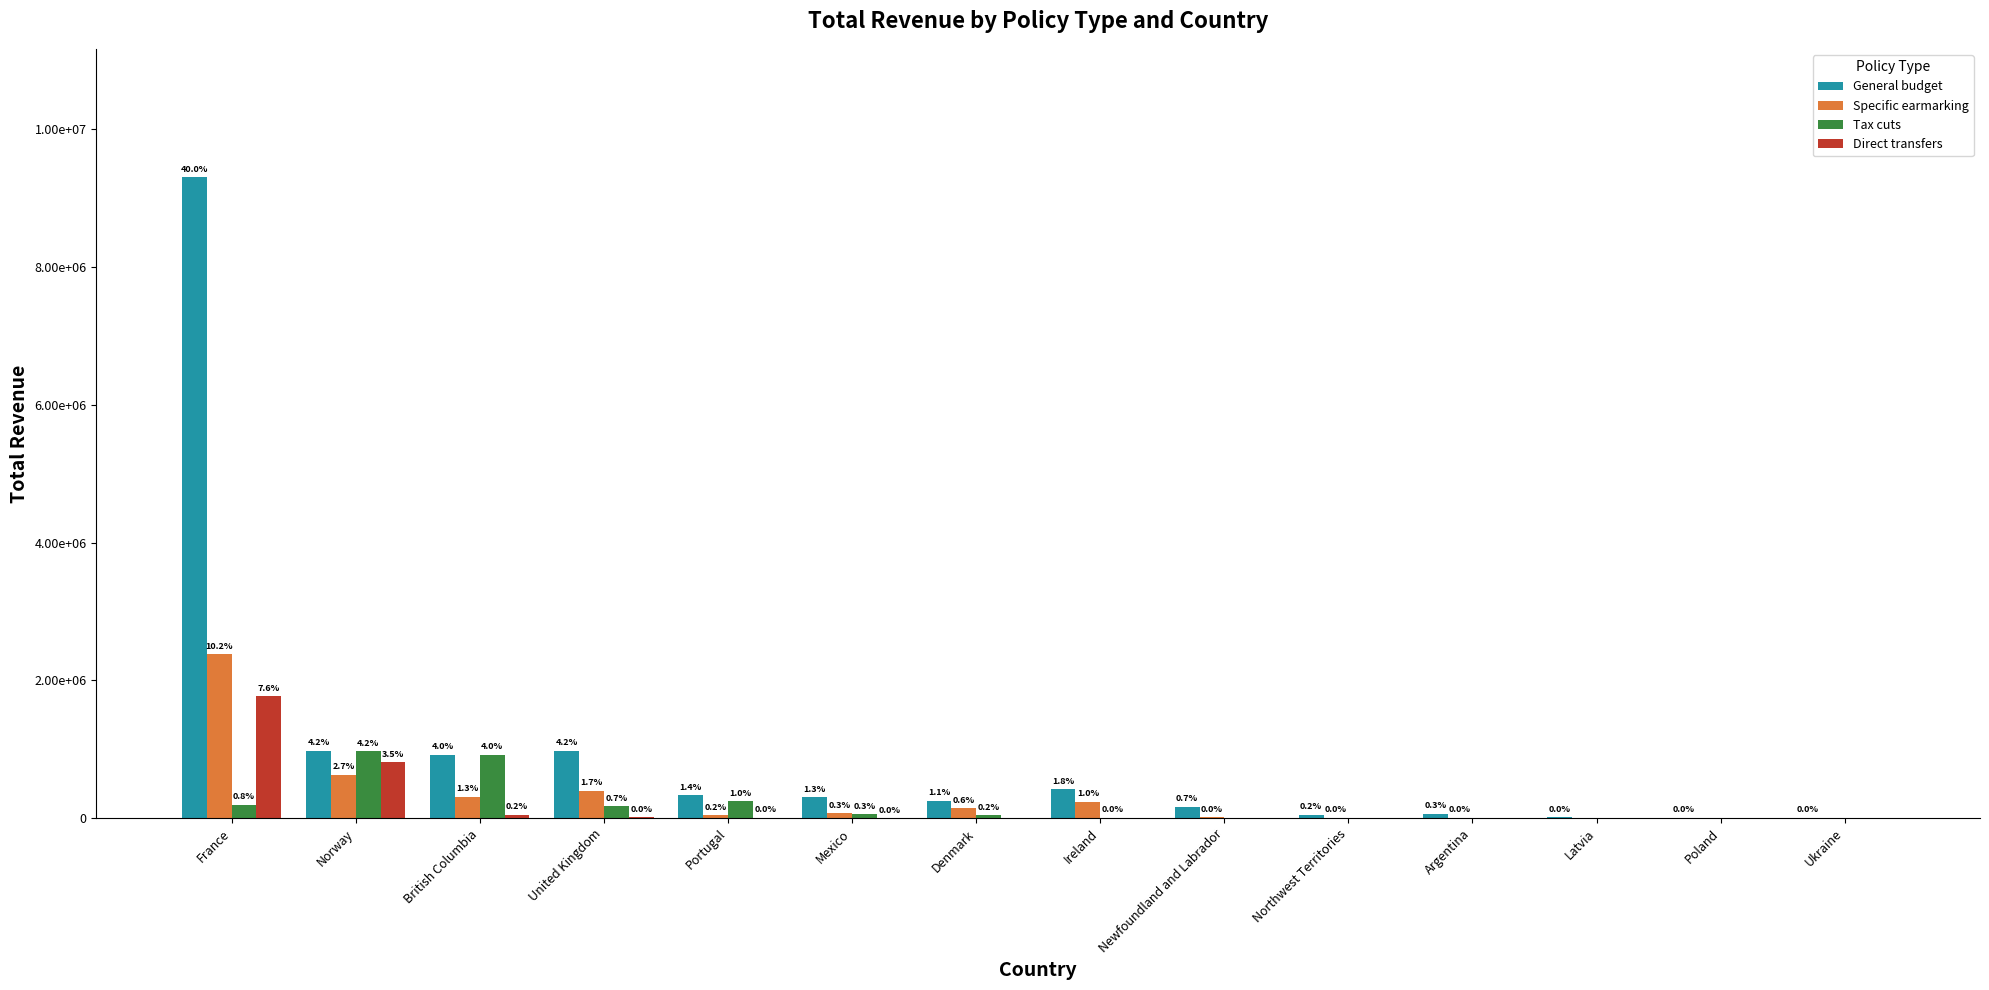

Does the chart contain stacked bars?

No